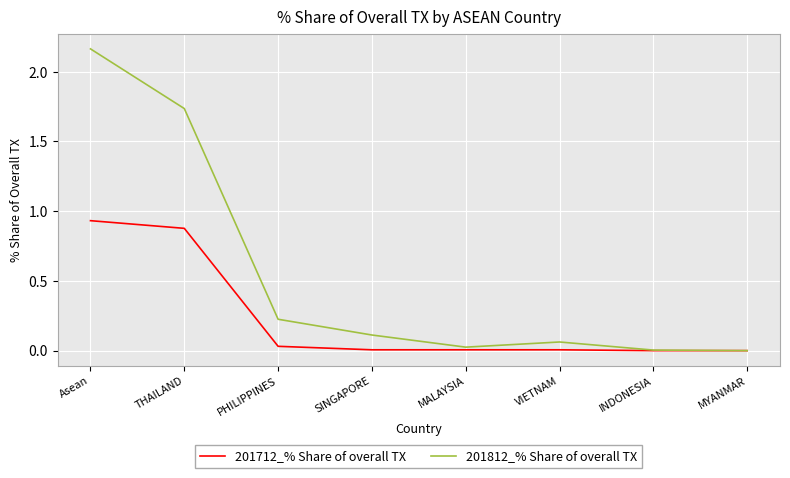

Which series has the widest spread of values?

201812_% Share of overall TX